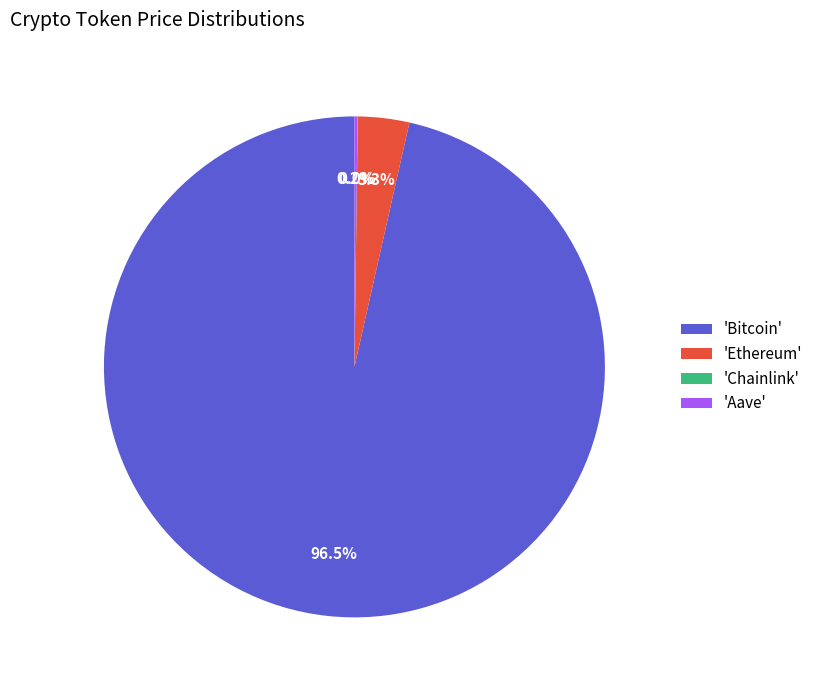

Which slice is the largest?

'Bitcoin'